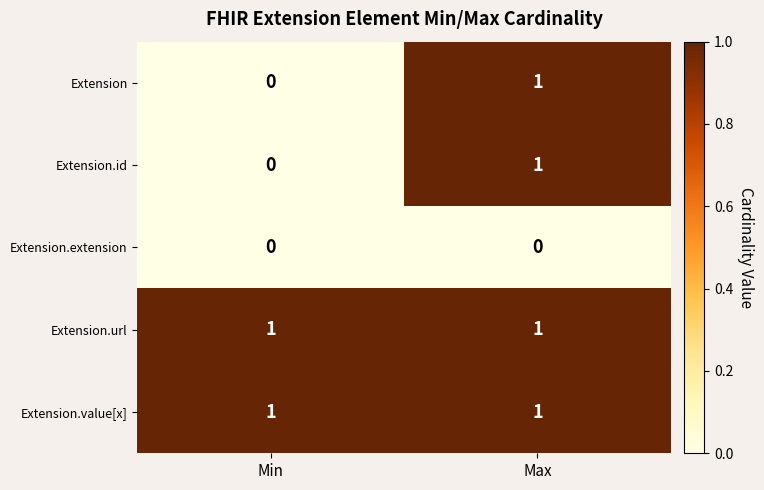

Reading right to left, what are all the values shown in this chart?

Extension: 1	0
Extension.id: 1	0
Extension.extension: 0	0
Extension.url: 1	1
Extension.value[x]: 1	1